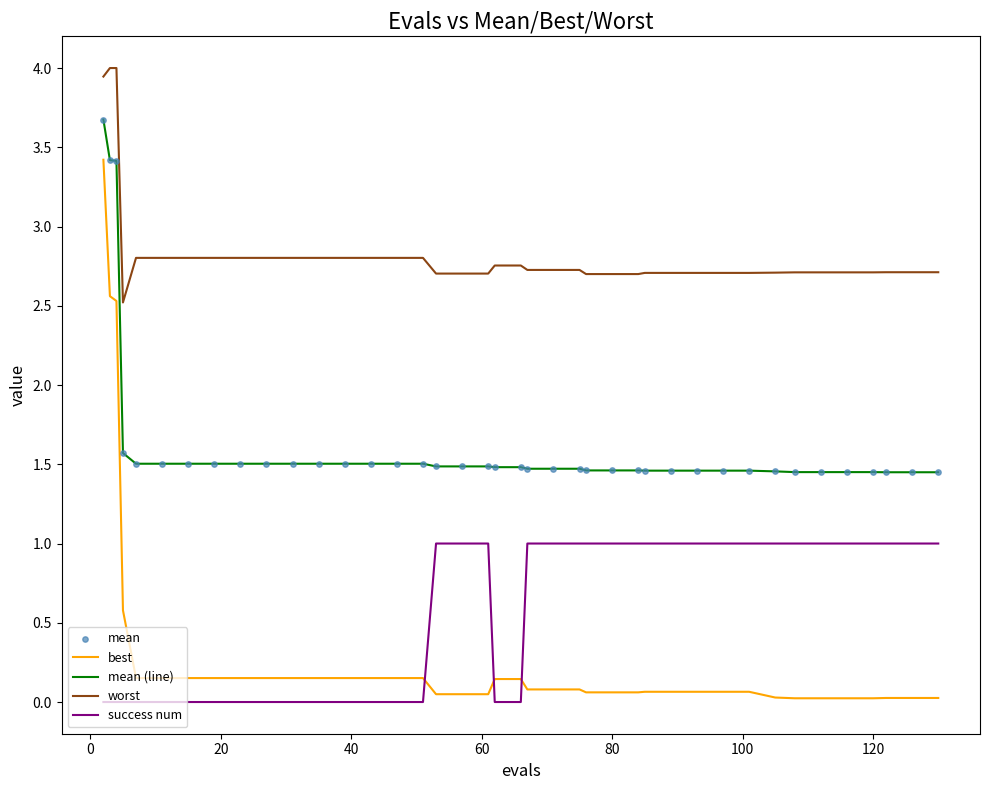

Which series has the largest range (max minus min)?

best